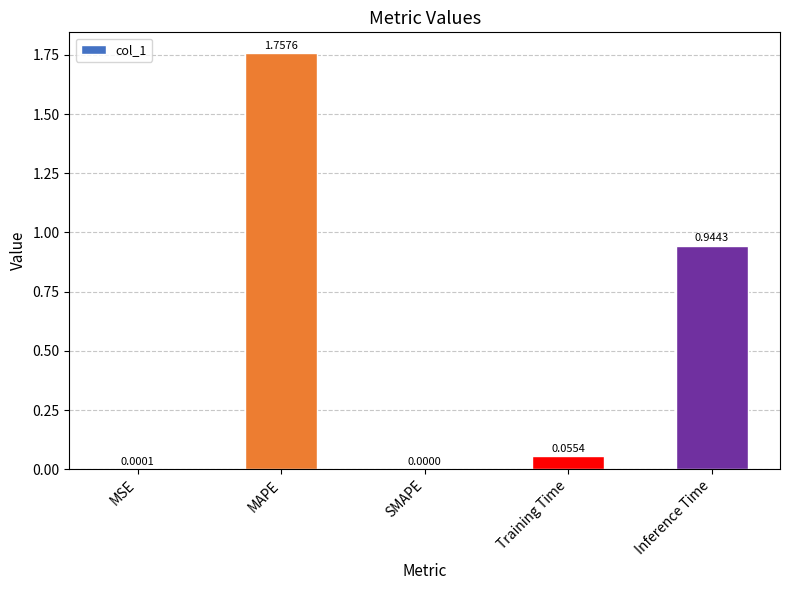

Which label corresponds to the largest value in the chart?

MAPE